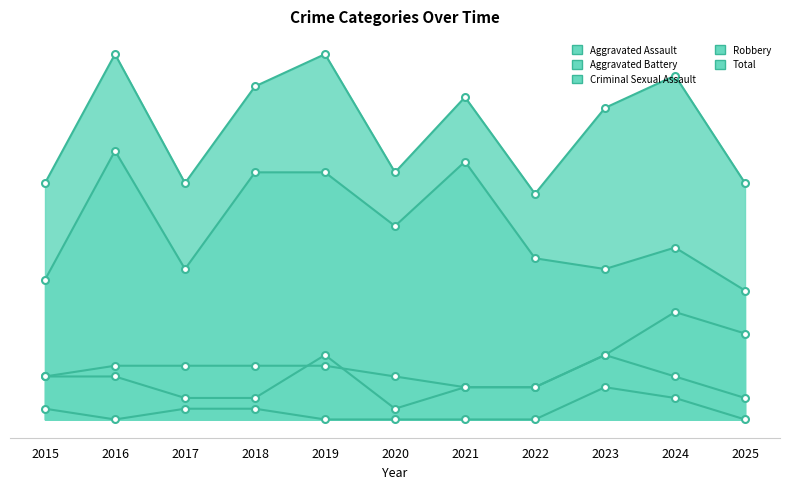

The value of Robbery at 2021 is 16. True or false?

False